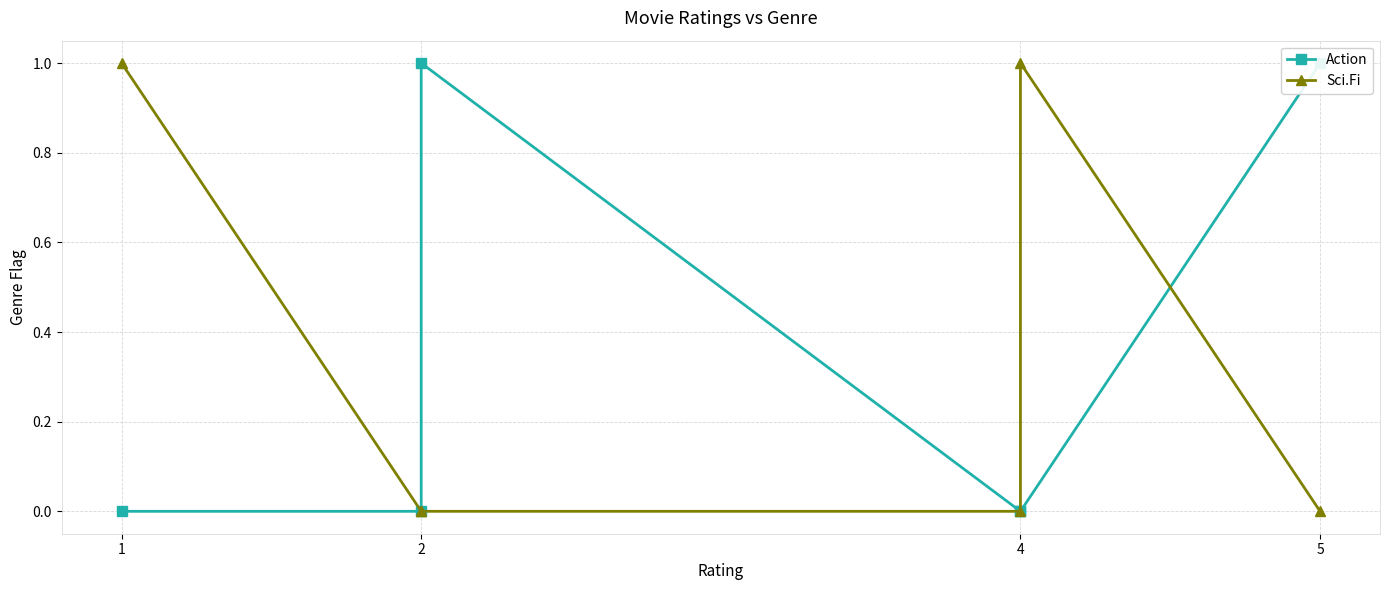

At 5, list the series in order from largest to smallest.

Action, Sci.Fi